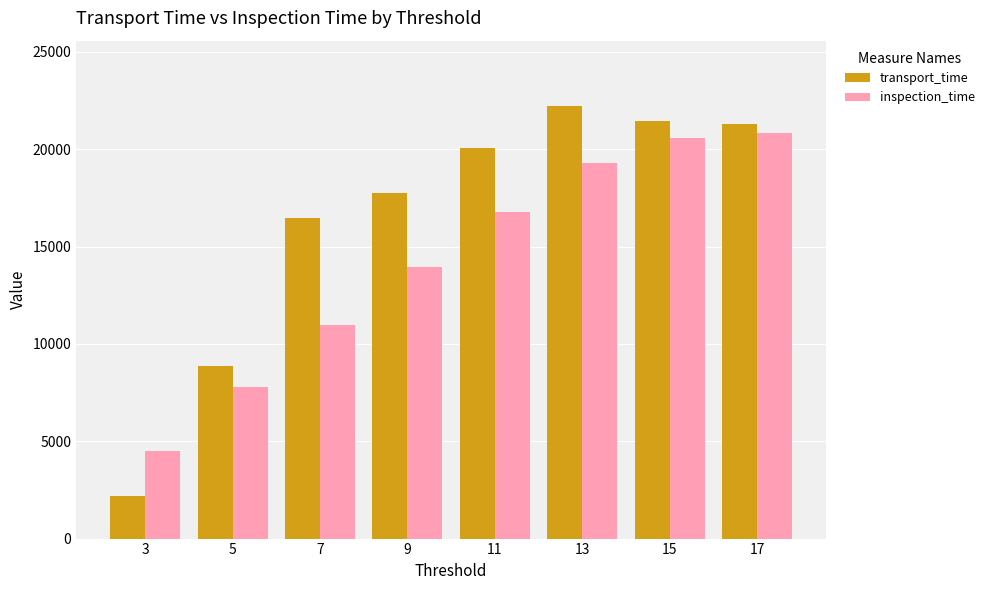

At how many categories does at least one series exceed 5786?

7